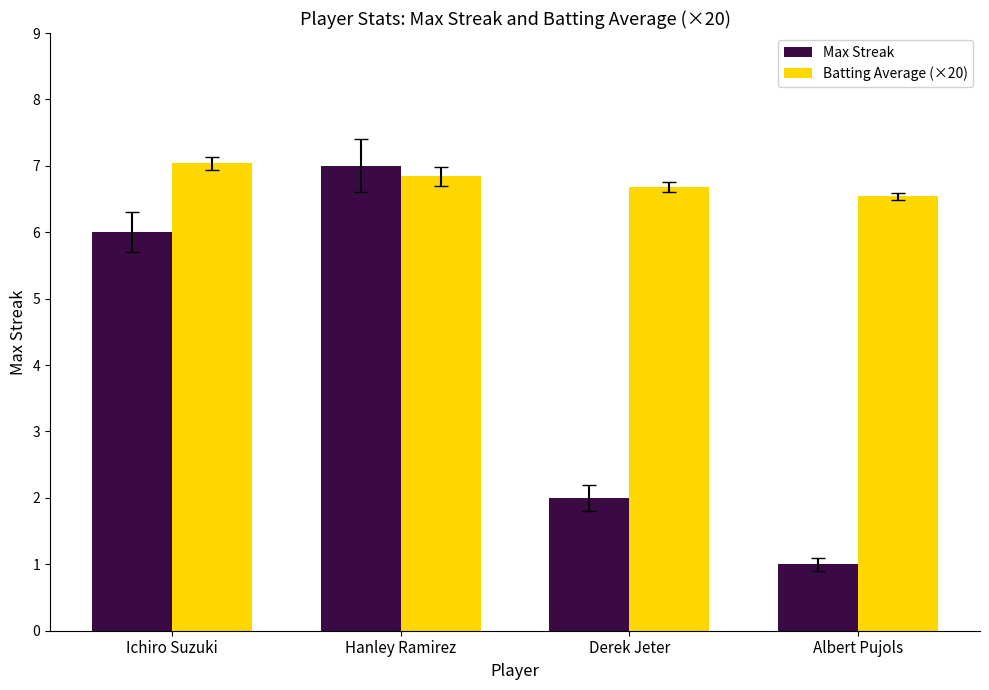

Count the number of data series in this chart.

2